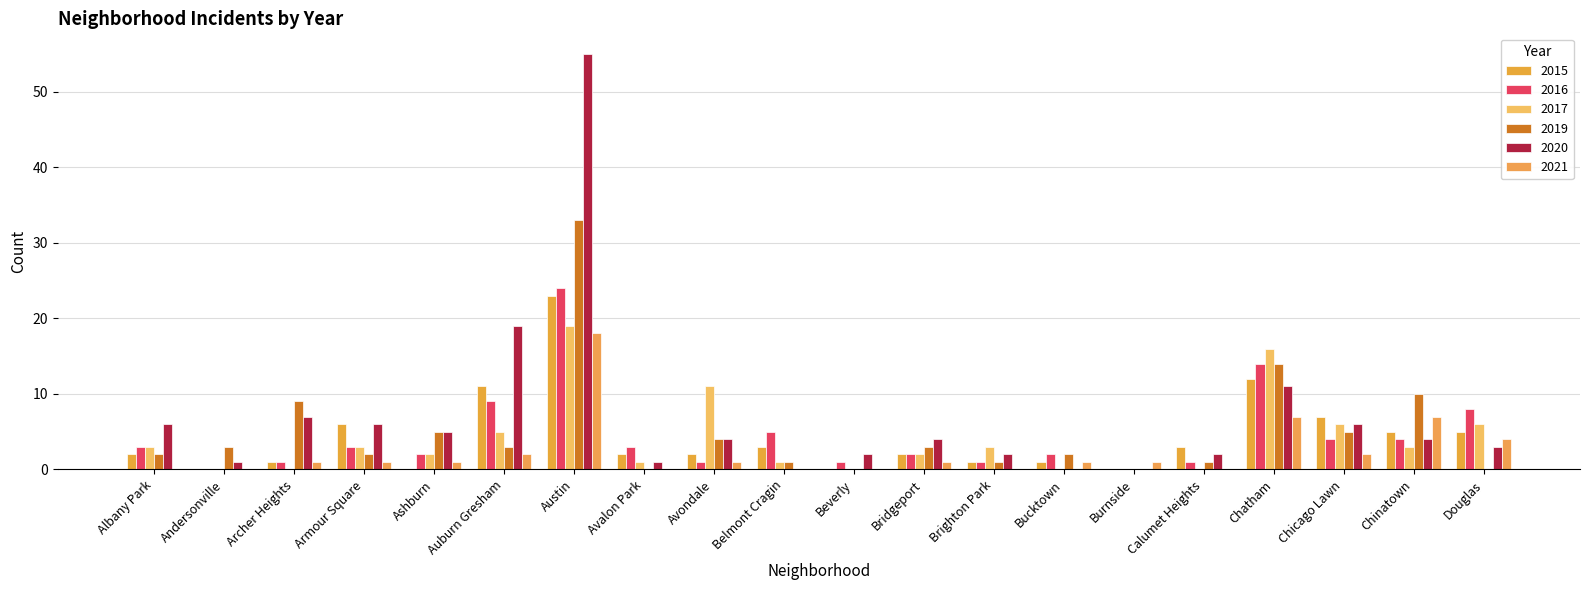

What is the sum of all 2020 values?

138